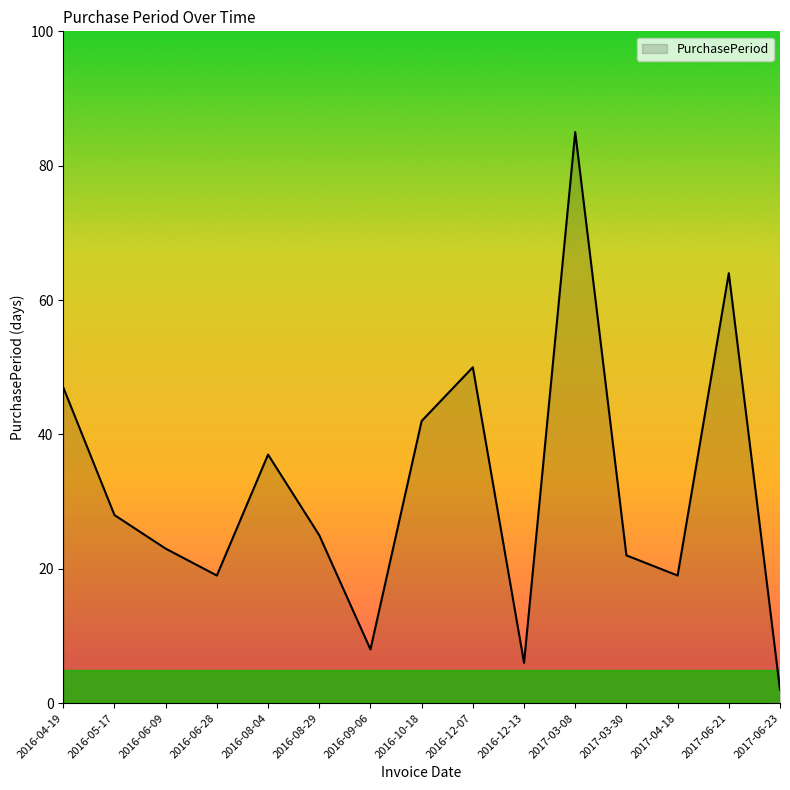

Does the chart display data point markers on the line(s)?

No